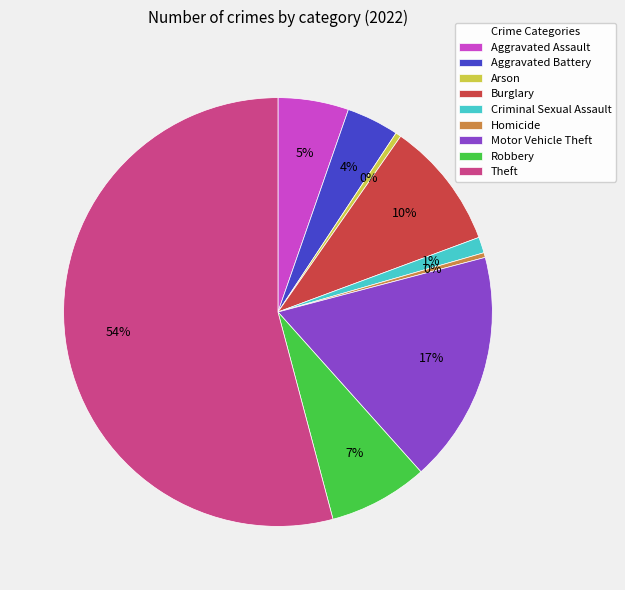

Is the sum of Criminal Sexual Assault and Motor Vehicle Theft greater than half?

No